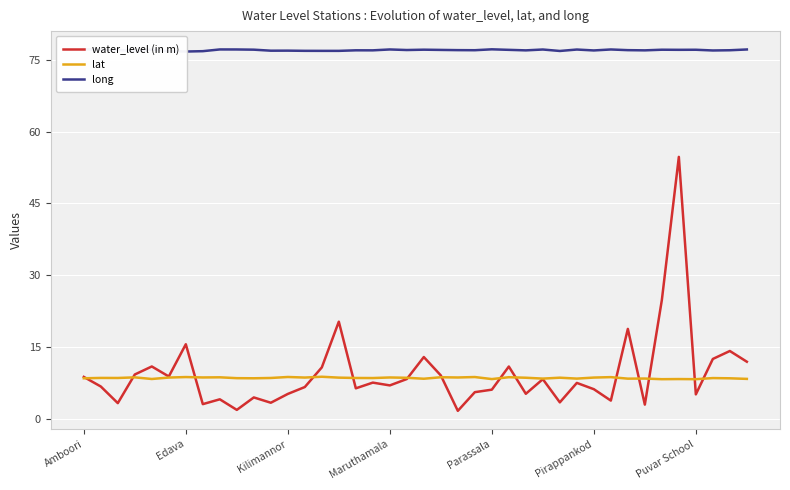

What is the minimum value for lat?

8.3